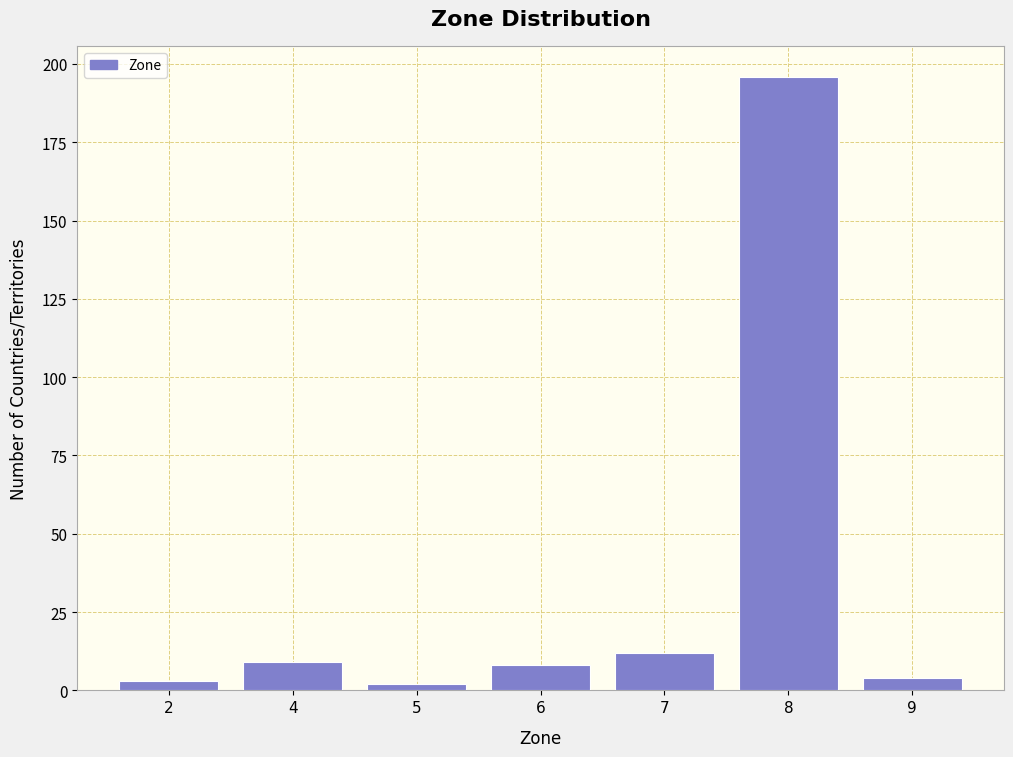

Reading left to right, what are all the values shown in this chart?

2=3	4=9	5=2	6=8	7=12	8=196	9=4